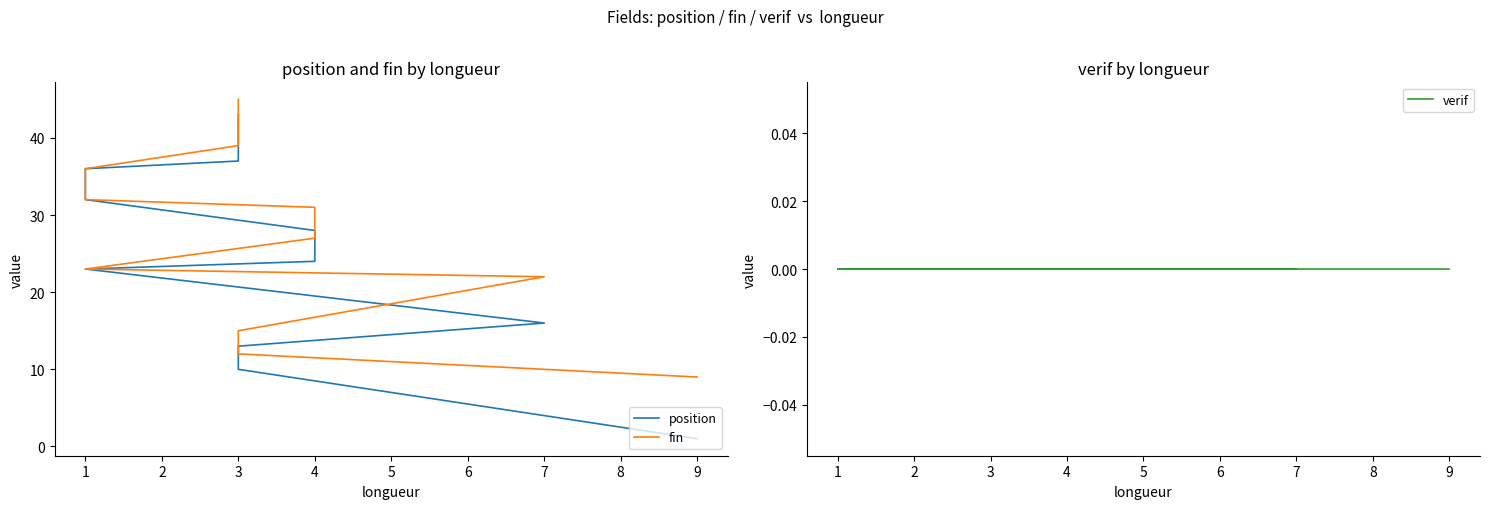

What is the difference between the highest and lowest values at 1?

12